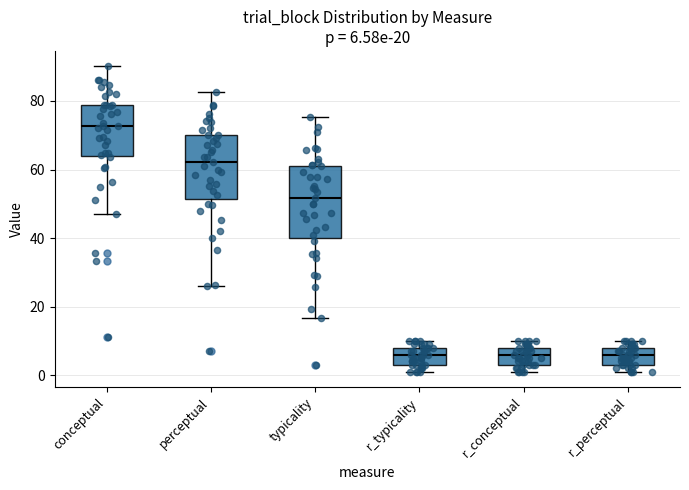

Which box's median line is the highest?

conceptual